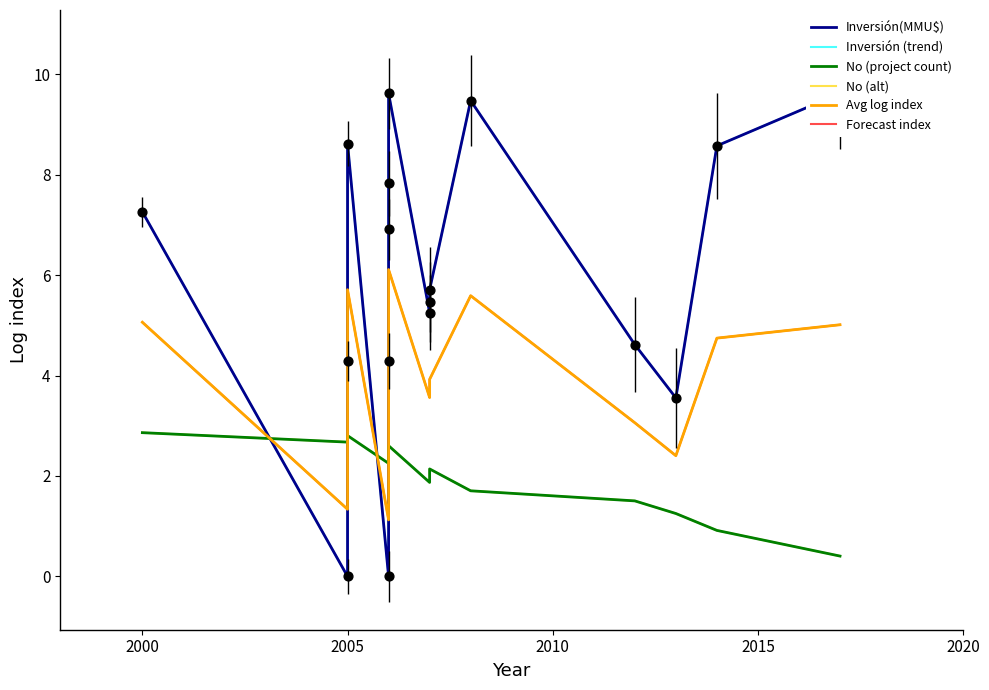

Is the value of Avg log index at 12 greater than the value of Inversión (trend) at 11?

No